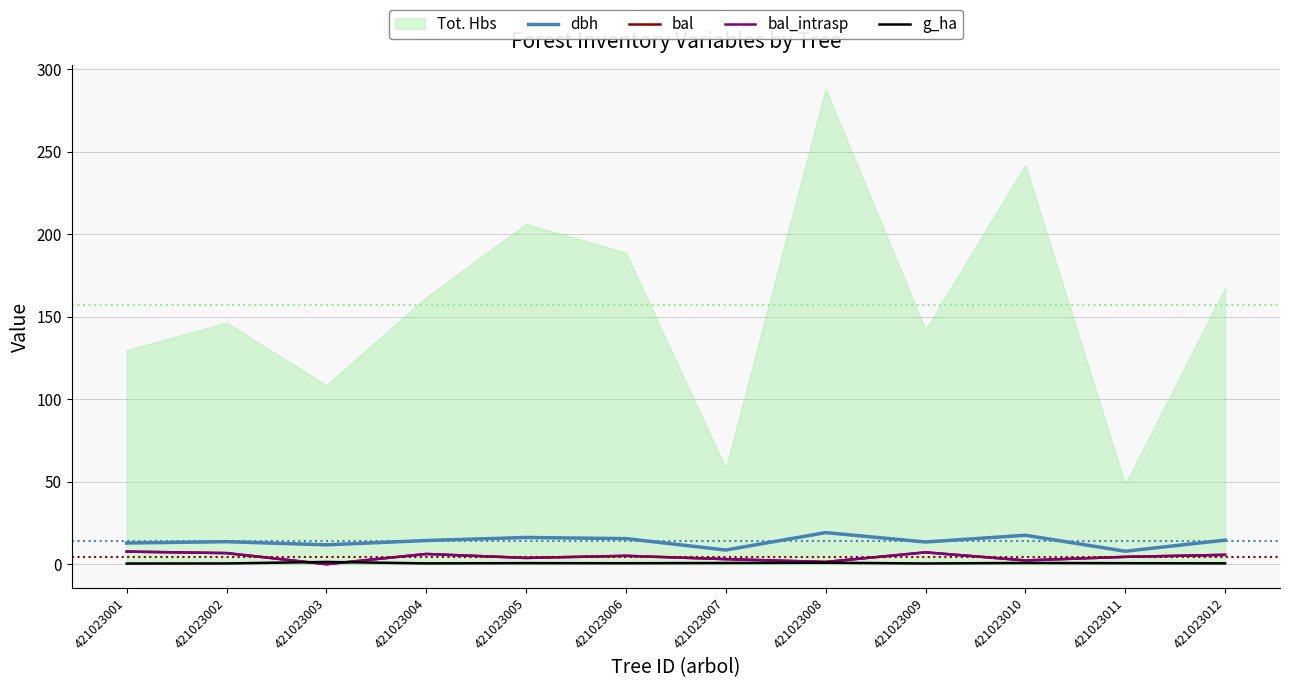

How many data points does each series have?

12